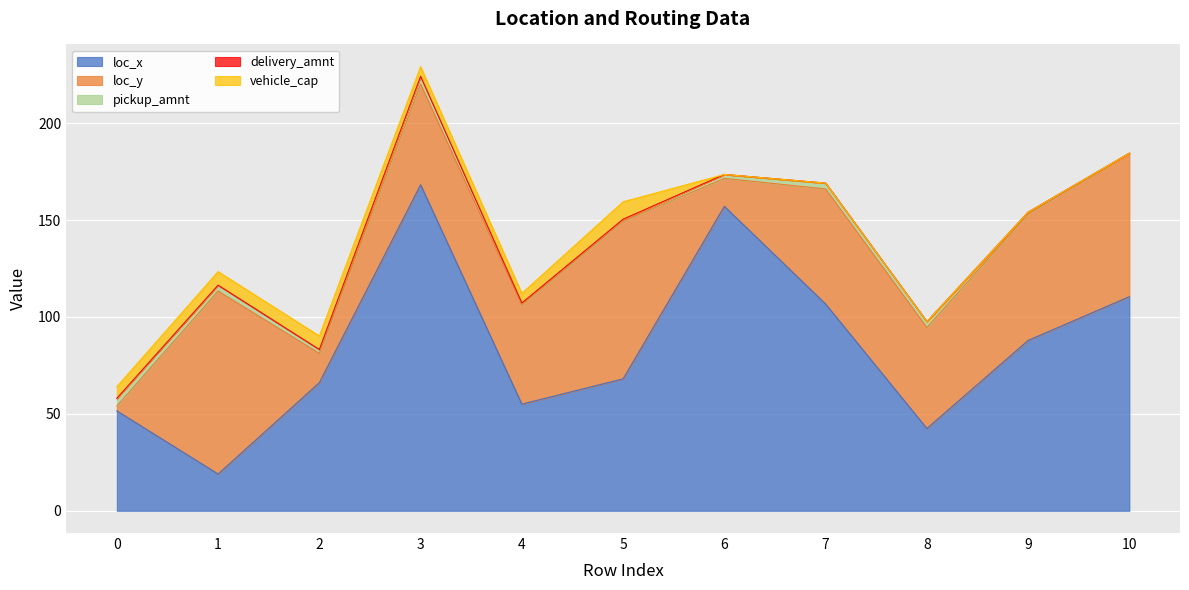

Count the number of categories in the chart.

11